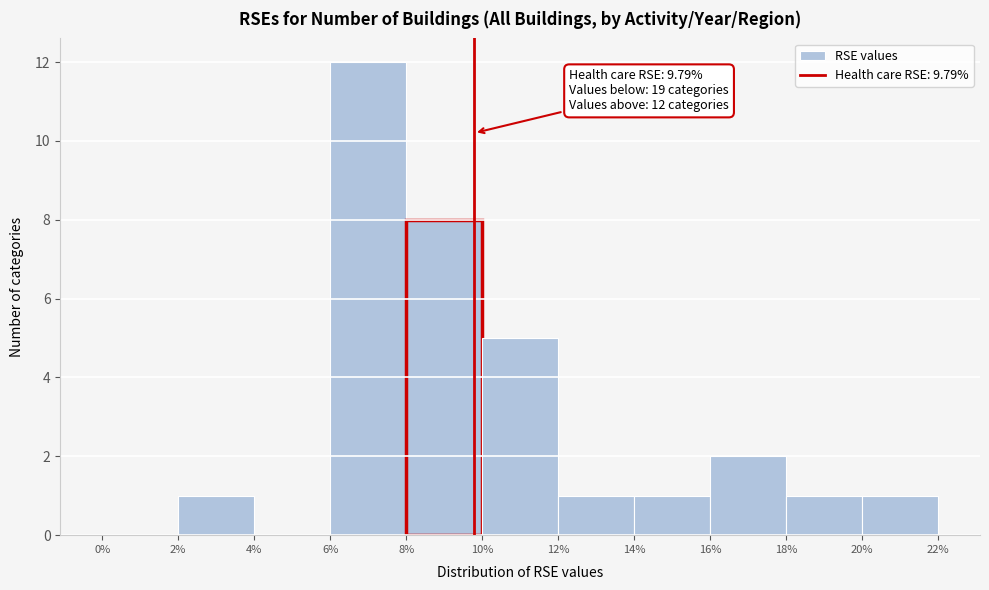

Over which range of the x-axis is the bar tallest?

6% to 8%